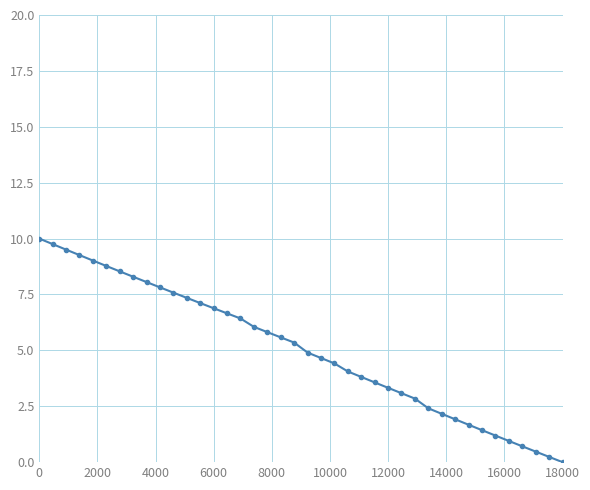

What is the sum of all values?

201.6